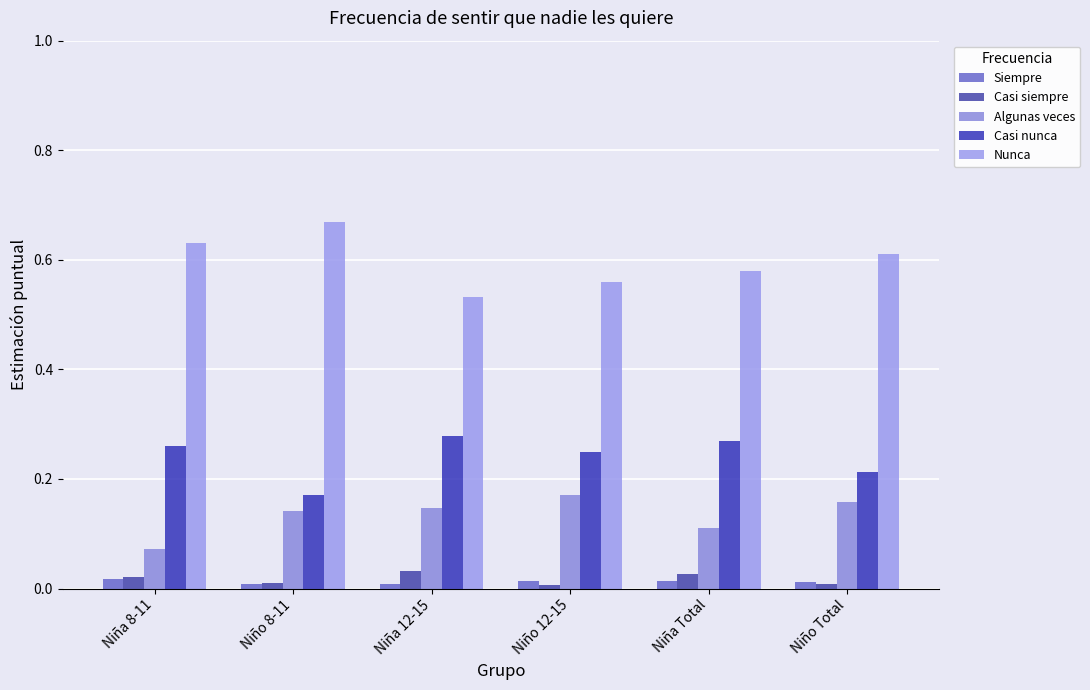

How many distinct data groups are displayed?

5